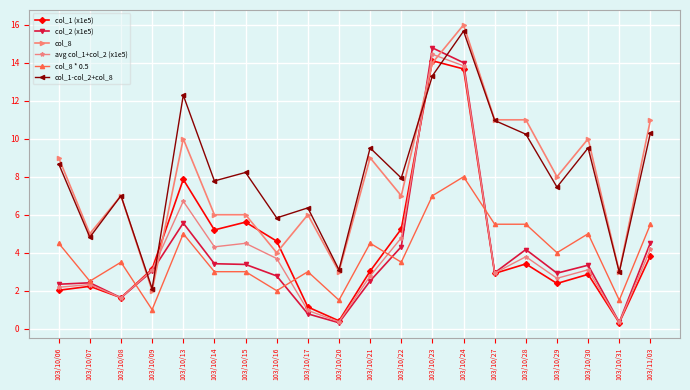

Which series has the largest total across all categories?

col_1-col_2+col_8